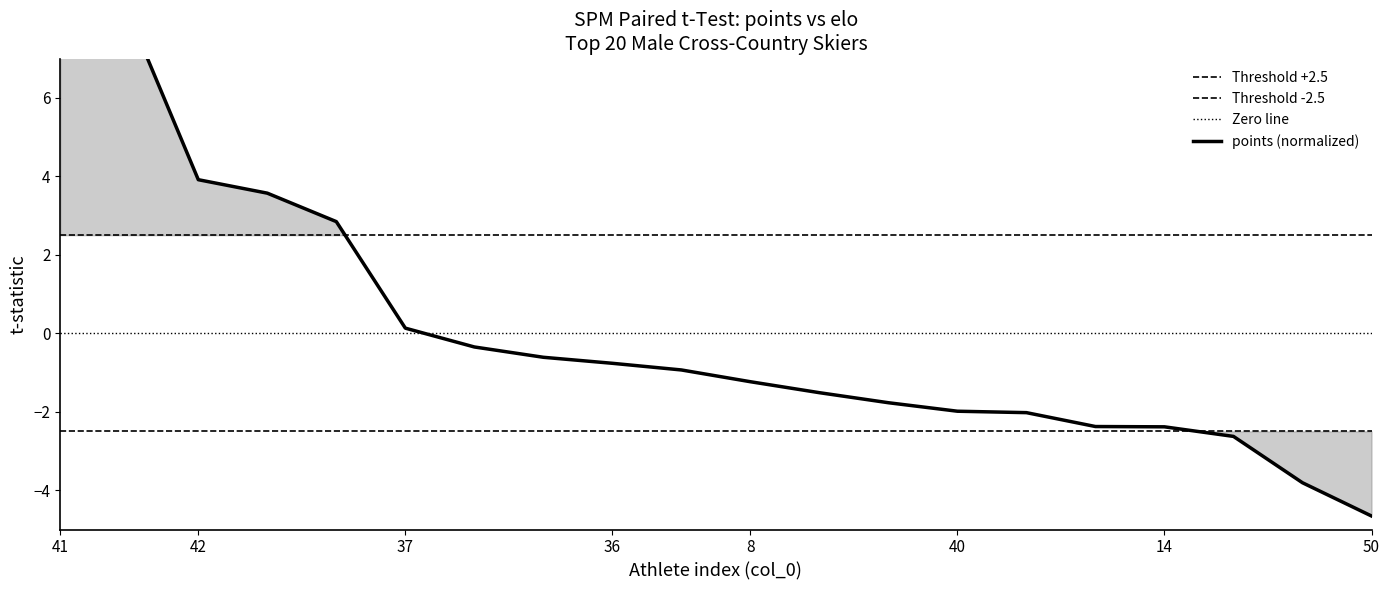

What is the label of the 10th point from the right?

8